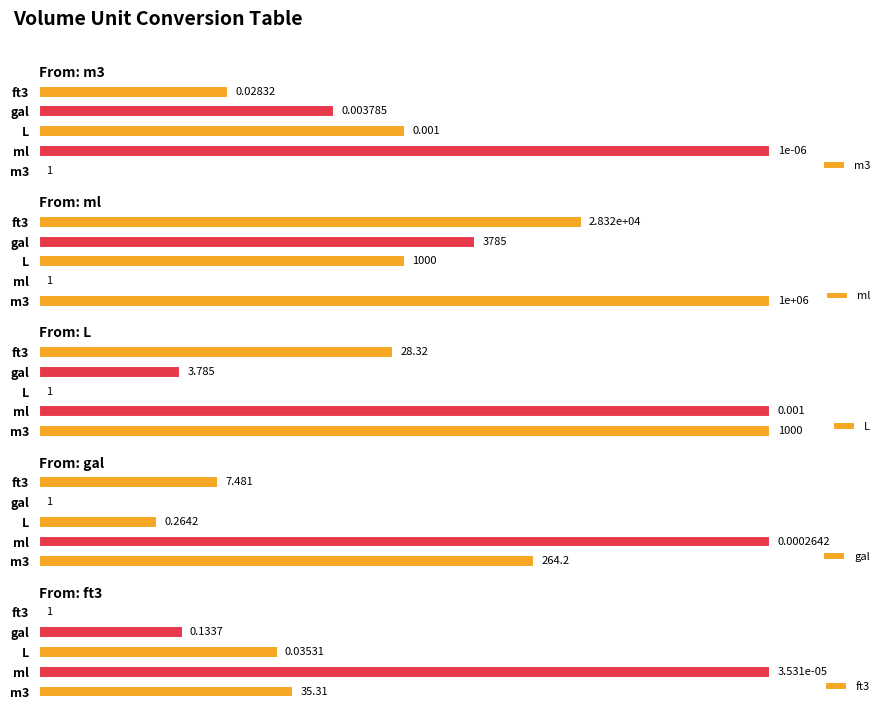

Where is ml nearest to the value 50?

L